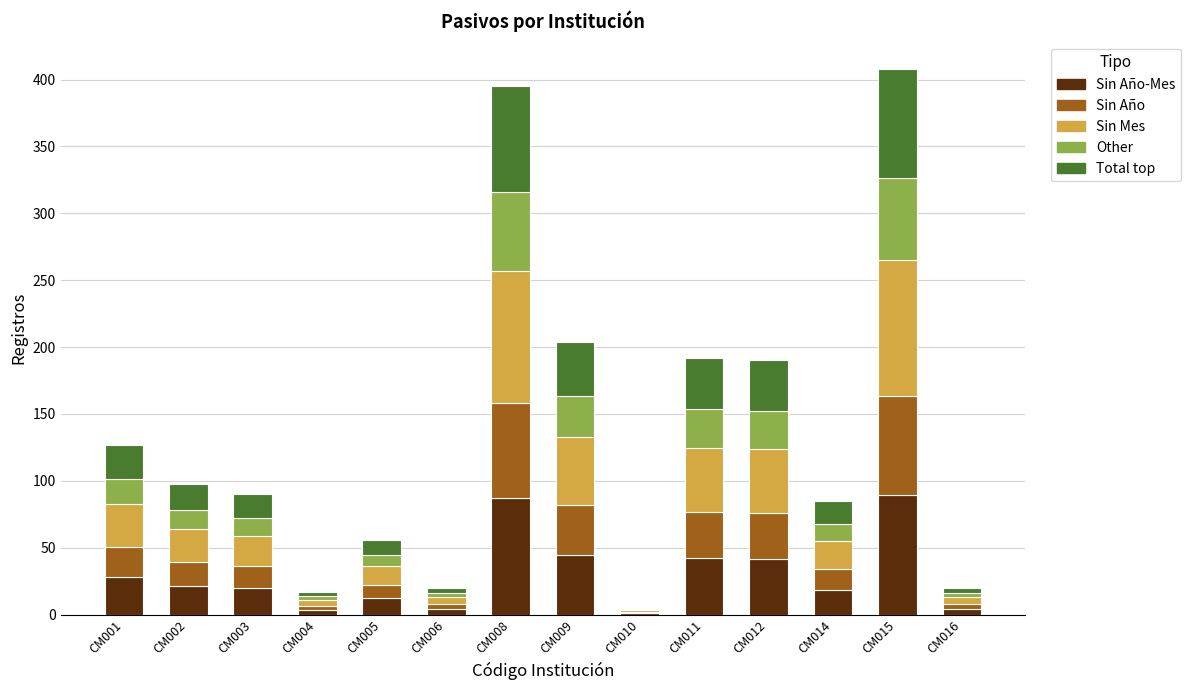

What is the total value across all series at CM002?

98.0